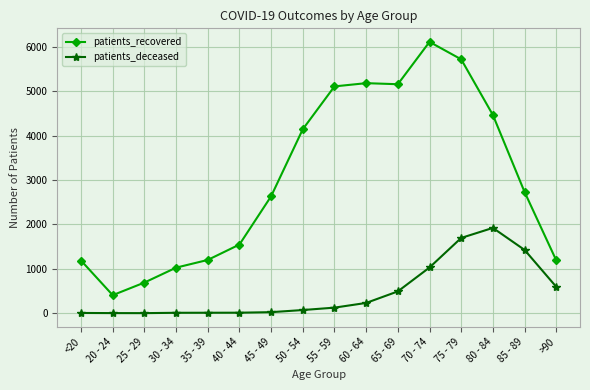

True or false: patients_deceased has more than 0 interior local peaks.

True